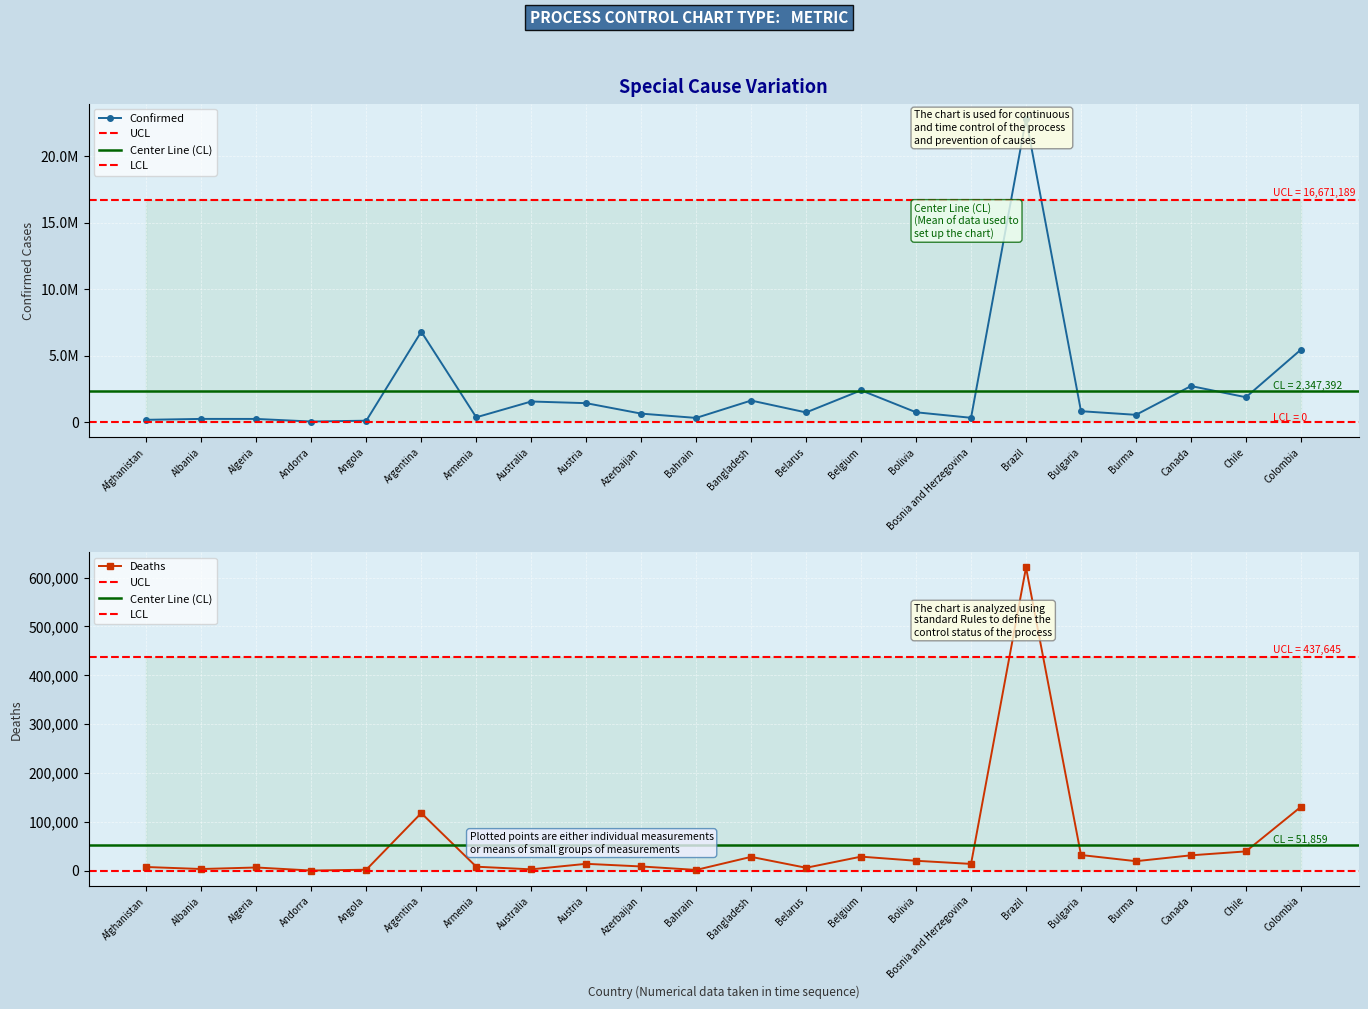

What is the sum of all Deaths values?

1140903